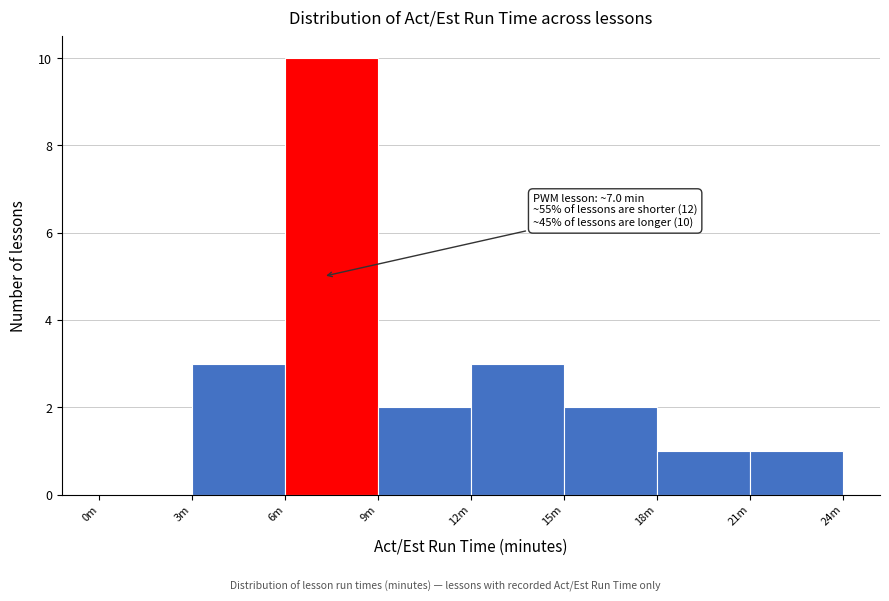

Reading left to right, transcribe all the data shown in this chart.

0m=0	3m=3	6m=10	9m=2	12m=3	15m=2	18m=1	21m=1